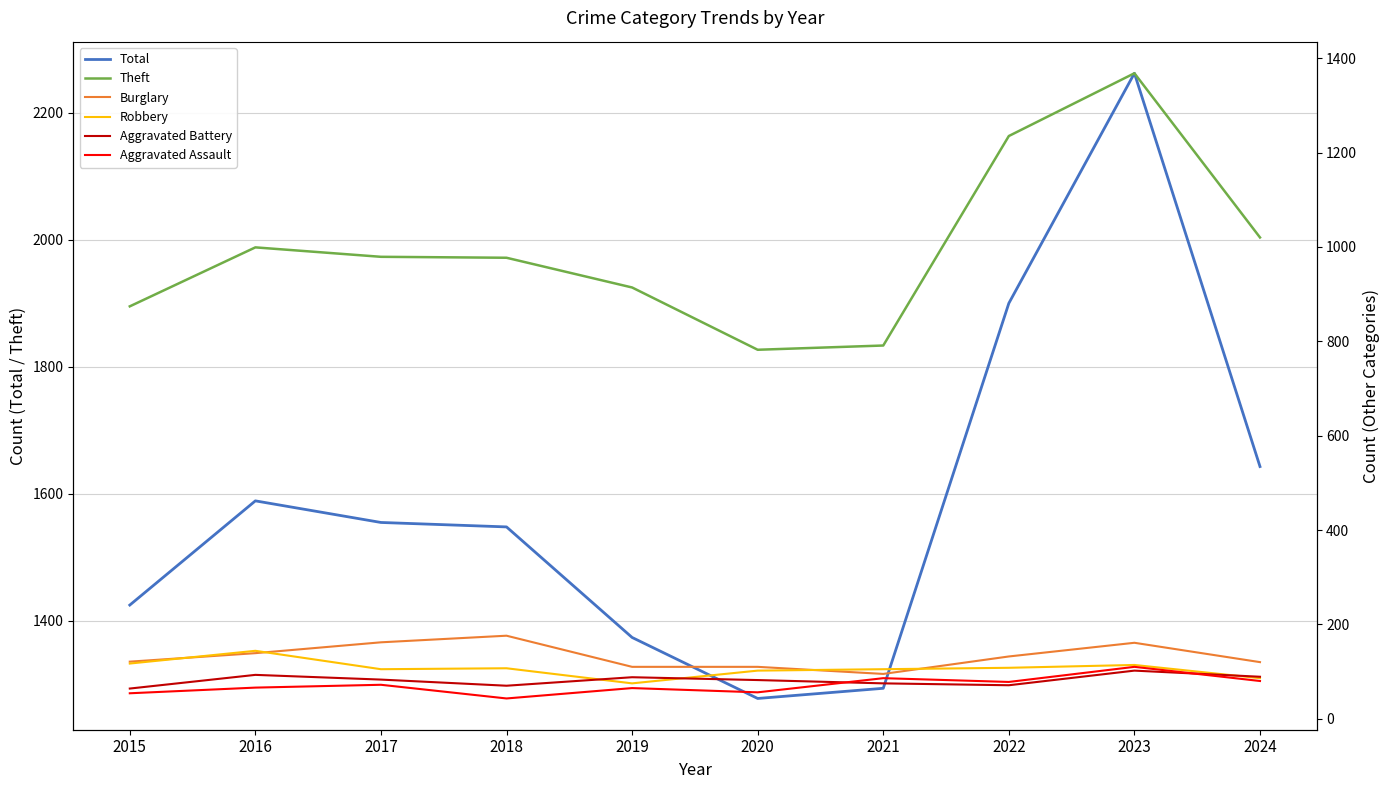

Count the number of data series in this chart.

6